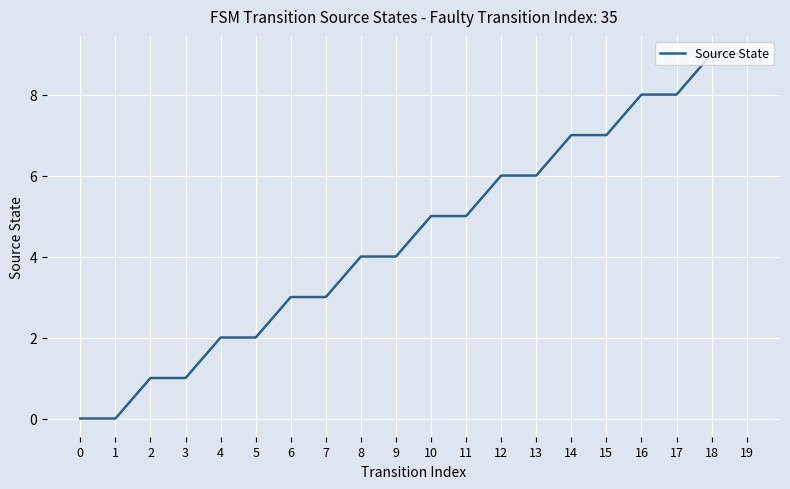

Reading left to right, transcribe all the data shown in this chart.

0=0	1=0	2=1	3=1	4=2	5=2	6=3	7=3	8=4	9=4	10=5	11=5	12=6	13=6	14=7	15=7	16=8	17=8	18=9	19=9